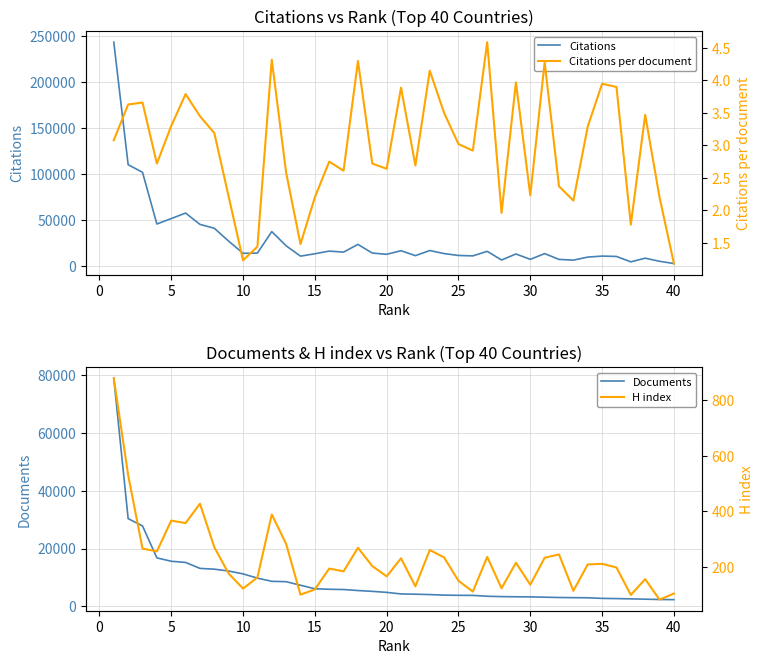

What is the highest value of the Documents series?

78956